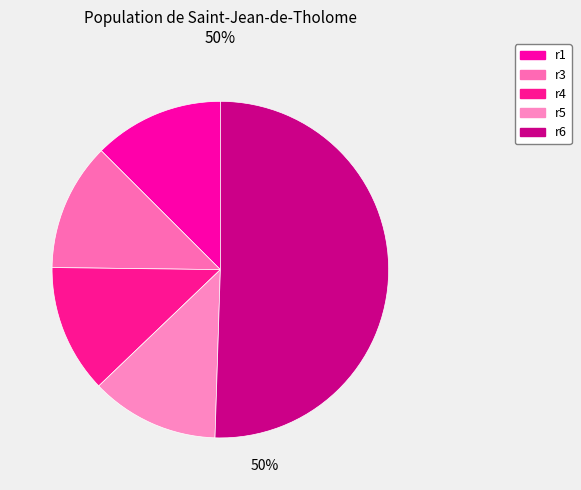

Which slice is the smallest?

r3